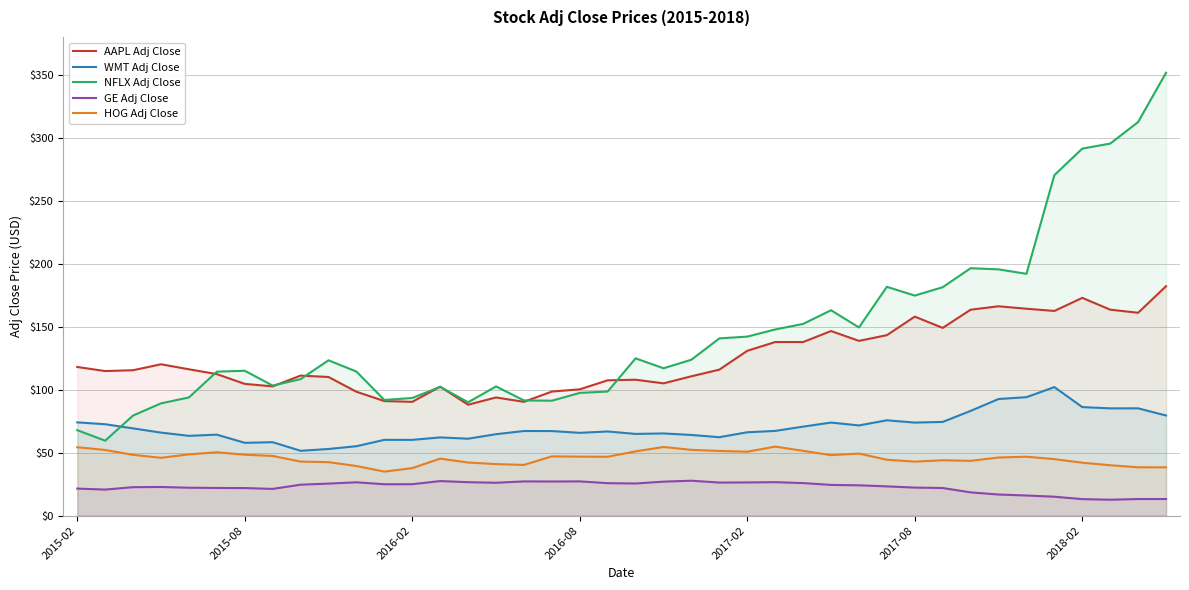

Reading left to right, list all the values displayed in this chart.

AAPL Adj Close: 118.0	114.8	115.4	120.2	116.2	112.4	104.6	102.6	111.2	110.1	98.4	91.0	90.4	102.4	88.1	93.8	90.4	98.5	100.3	107.4	107.9	105.0	110.6	115.9	130.9	137.8	137.8	146.6	138.7	143.3	158.0	149.1	163.5	166.2	164.3	162.5	172.9	163.5	161.1	182.1
WMT Adj Close: 74.1	72.6	69.3	65.9	63.4	64.3	57.8	58.3	51.5	52.9	55.1	60.2	60.2	62.1	61.1	64.7	67.2	67.2	65.8	66.8	64.9	65.3	64.1	62.3	66.2	67.3	70.7	73.9	71.6	75.7	73.9	74.4	83.2	92.6	94.1	102.1	86.2	85.2	85.2	79.5
NFLX Adj Close: 67.8	59.5	79.5	89.2	93.8	114.3	115.0	103.3	108.4	123.3	114.4	91.8	93.4	102.2	90.0	102.6	91.5	91.2	97.4	98.6	124.9	117.0	123.8	140.7	142.1	147.8	152.2	163.1	149.4	181.7	174.7	181.4	196.4	195.5	192.0	270.3	291.4	295.4	312.5	351.6
GE Adj Close: 21.5	20.7	22.6	22.8	22.2	22.0	21.9	21.2	24.6	25.5	26.5	24.9	25.0	27.5	26.6	26.1	27.2	27.1	27.2	25.8	25.5	27.0	27.7	26.3	26.4	26.6	25.9	24.4	24.1	23.2	22.3	21.9	18.5	16.8	16.0	15.0	13.1	12.6	13.2	13.2
HOG Adj Close: 54.3	52.2	48.3	45.9	48.7	50.3	48.4	47.4	42.9	42.5	39.4	35.0	37.7	45.3	42.2	40.9	40.3	47.1	46.9	46.8	51.0	54.5	52.2	51.4	50.8	54.8	51.5	48.0	49.3	44.4	42.9	44.0	43.5	46.2	46.8	44.9	42.0	40.0	38.4	38.3